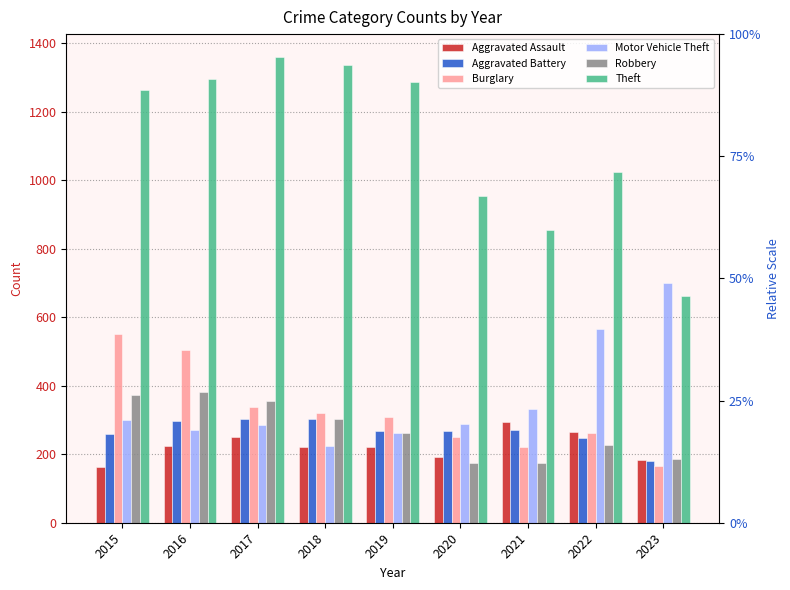

Reading left to right, list all the values displayed in this chart.

Aggravated Assault: 164	225	251	220	220	192	295	264	184
Aggravated Battery: 259	298	303	302	267	269	270	248	180
Burglary: 552	505	339	319	308	250	220	261	166
Motor Vehicle Theft: 299	272	285	225	262	287	332	567	701
Robbery: 372	381	356	302	263	174	175	226	185
Theft: 1263	1297	1359	1337	1288	954	856	1023	663